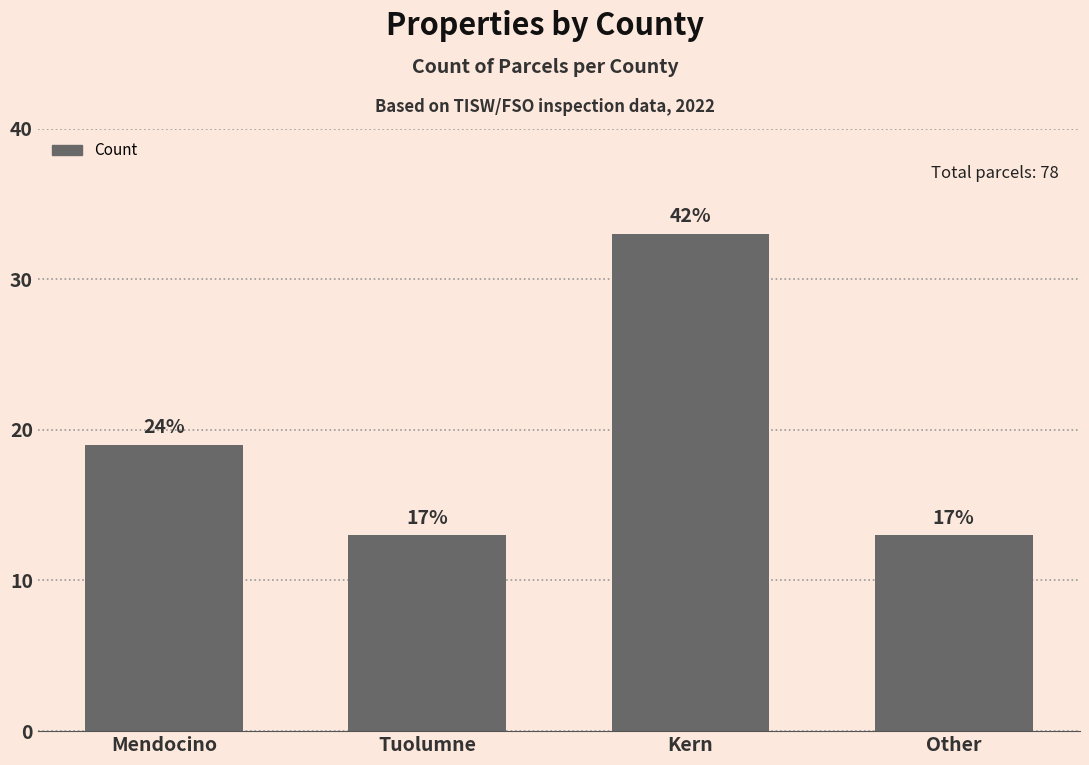

Does the chart contain any negative values?

No